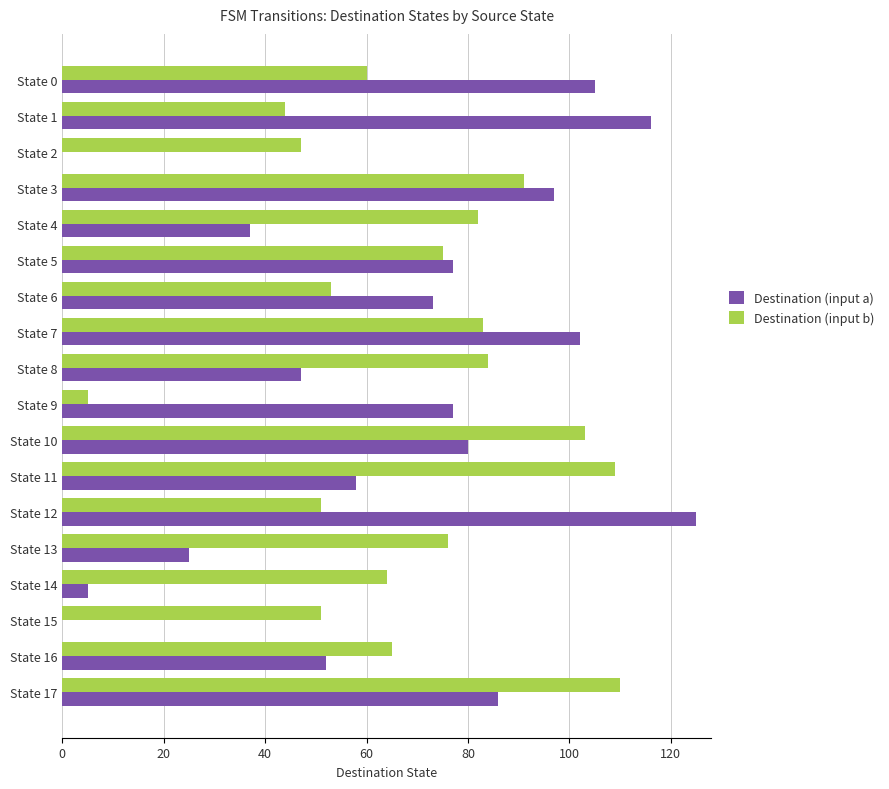

Where is Destination (input a) nearest to the value 62?

State 11